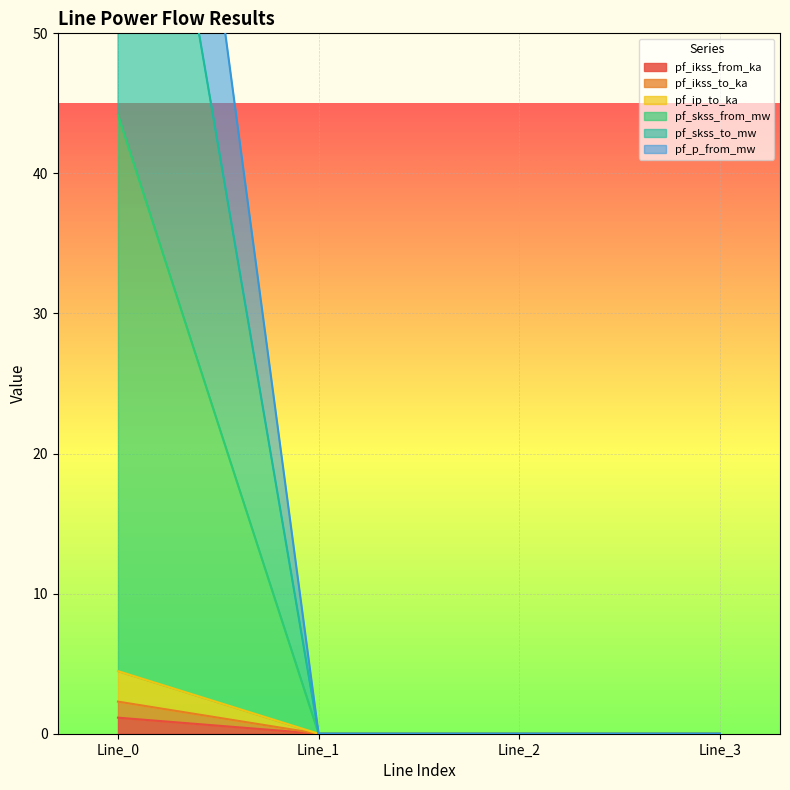

What is the maximum value shown in the chart?

107.5